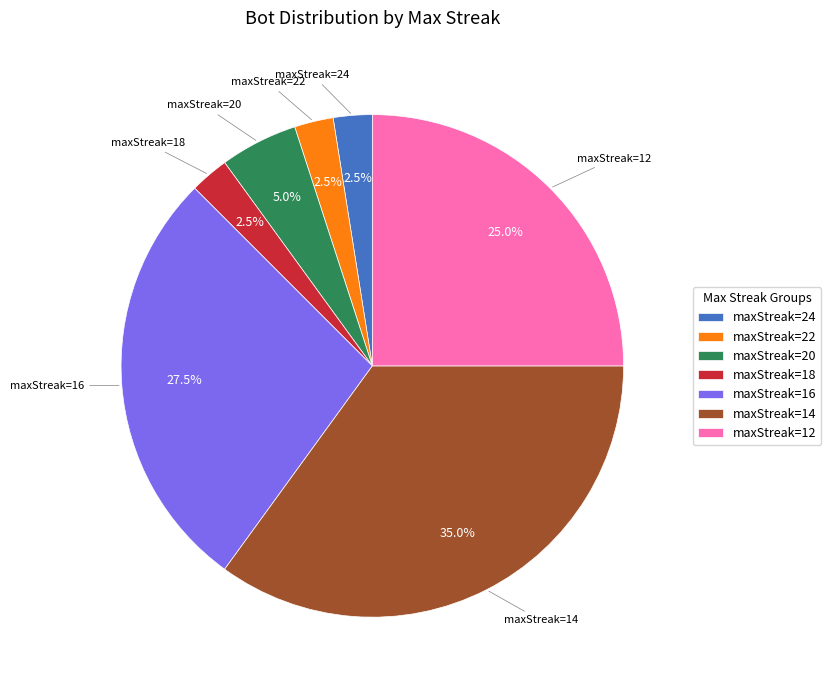

What portion of the pie excludes maxStreak=22?

97.5%